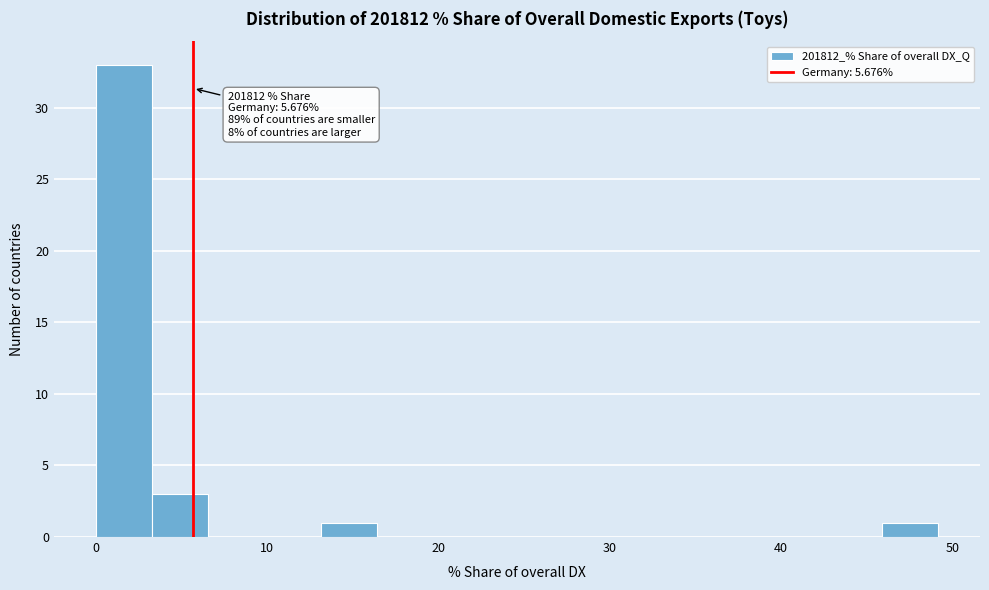

Around what value on the x-axis is the tallest bar? Give the approximate position of its centre, as read against the axis.

2